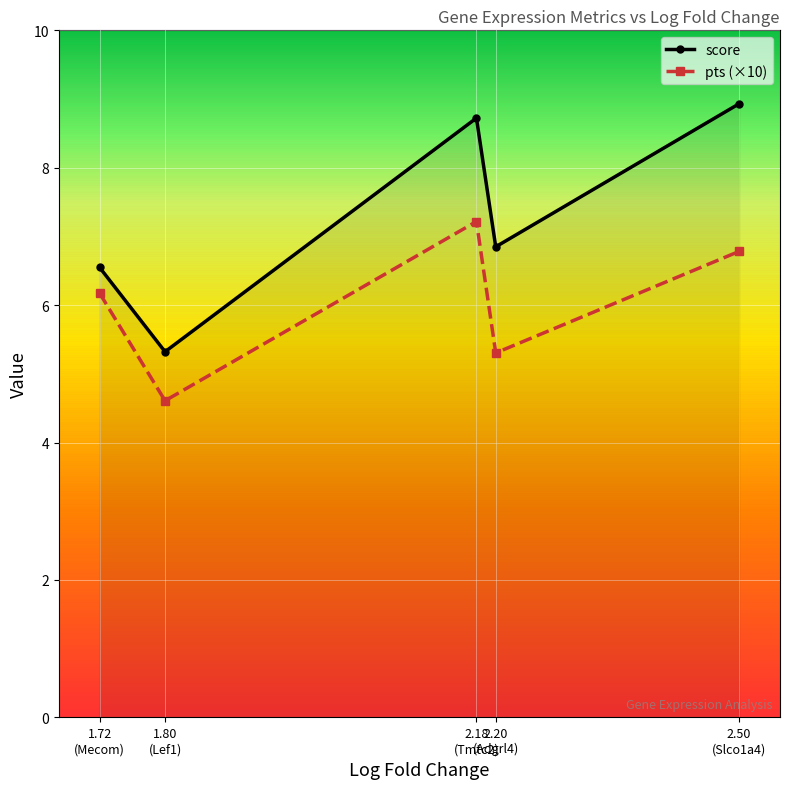

The value of pts (×10) at 2.20
(Adgrl4) is 5.3. True or false?

True